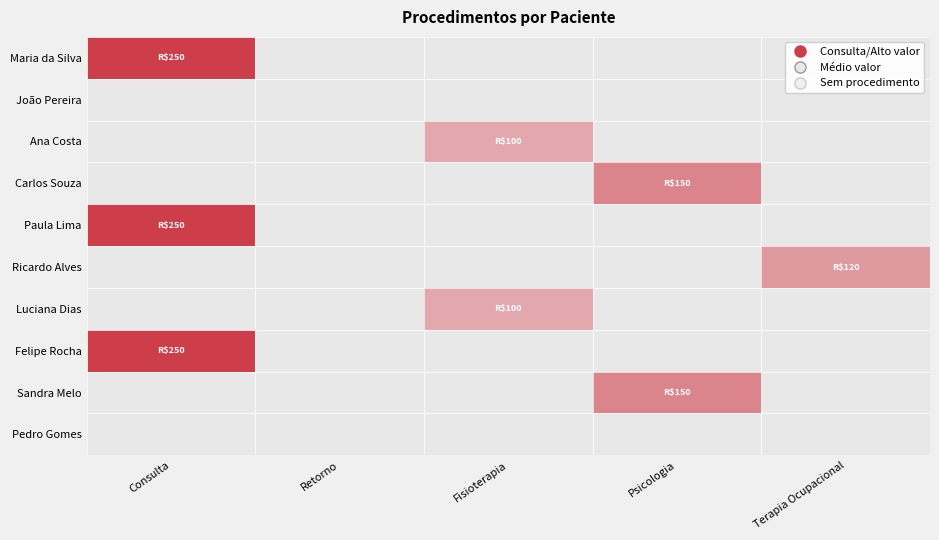

At how many categories does at least one series exceed 19?

4